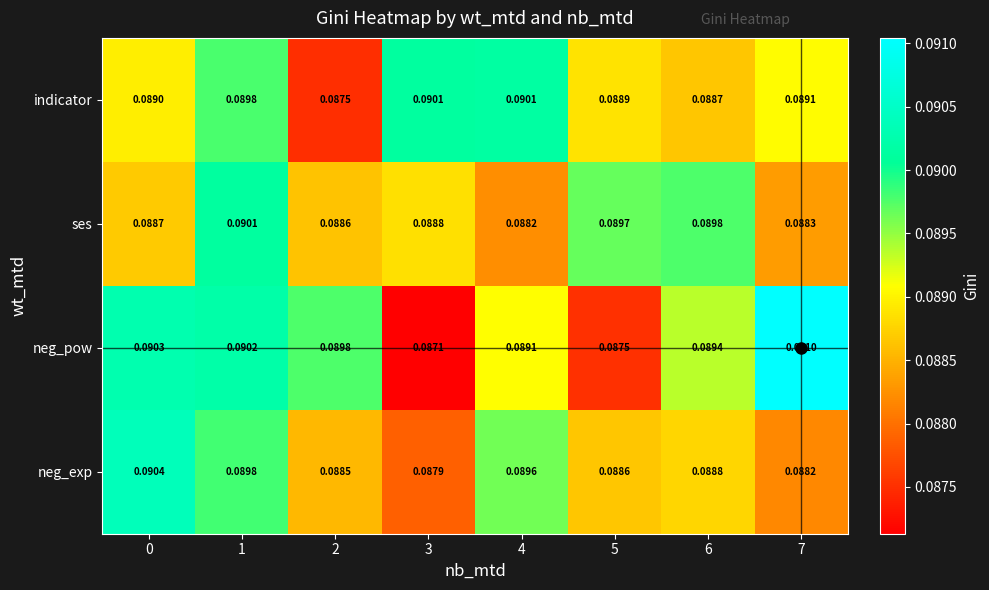

Rank the series by their average value, from highest to lowest.

neg_pow, indicator, ses, neg_exp